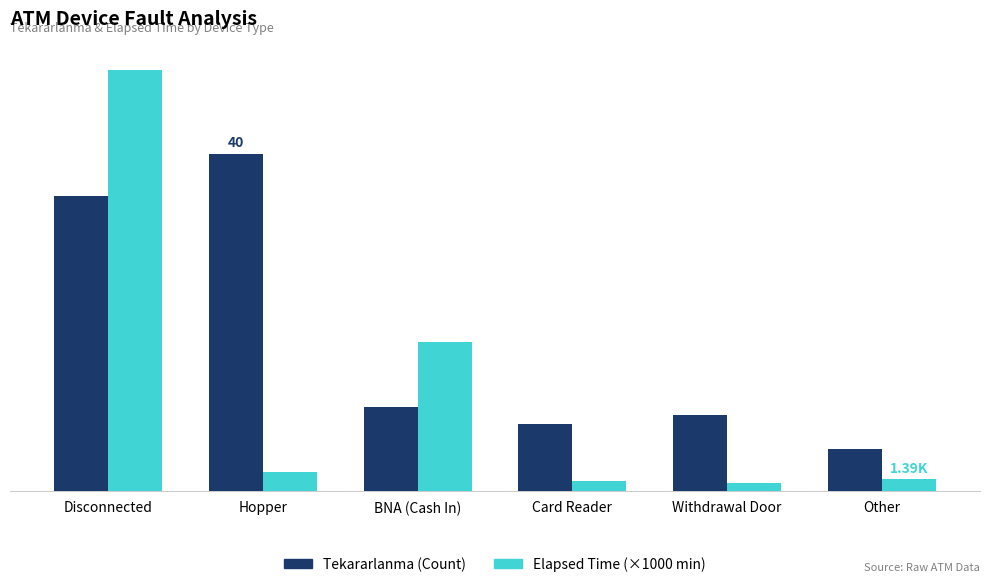

True or false: Tekararlanma (Count) has a value of 10.0 at BNA (Cash In).

True